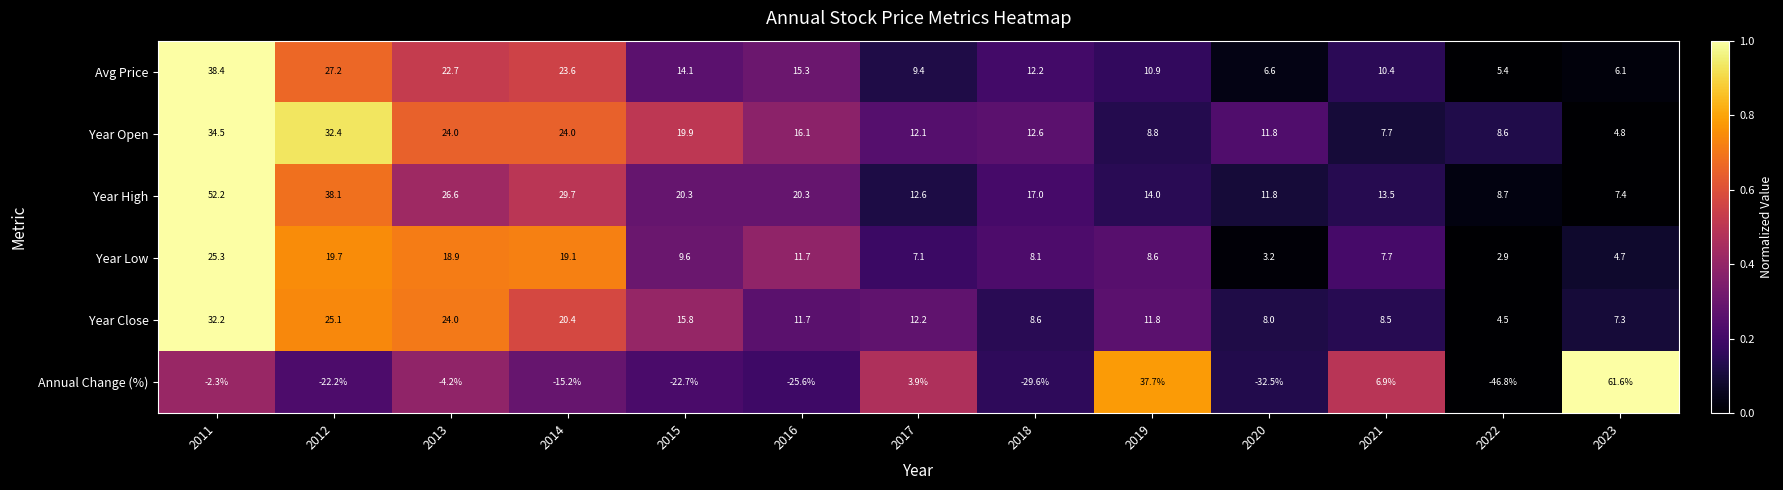

At which category is the sum across all series the highest?

2011